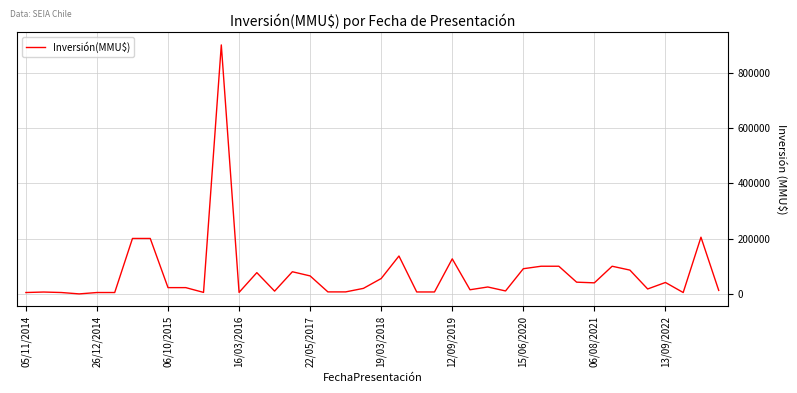

What is the maximum value shown in the chart?

900000